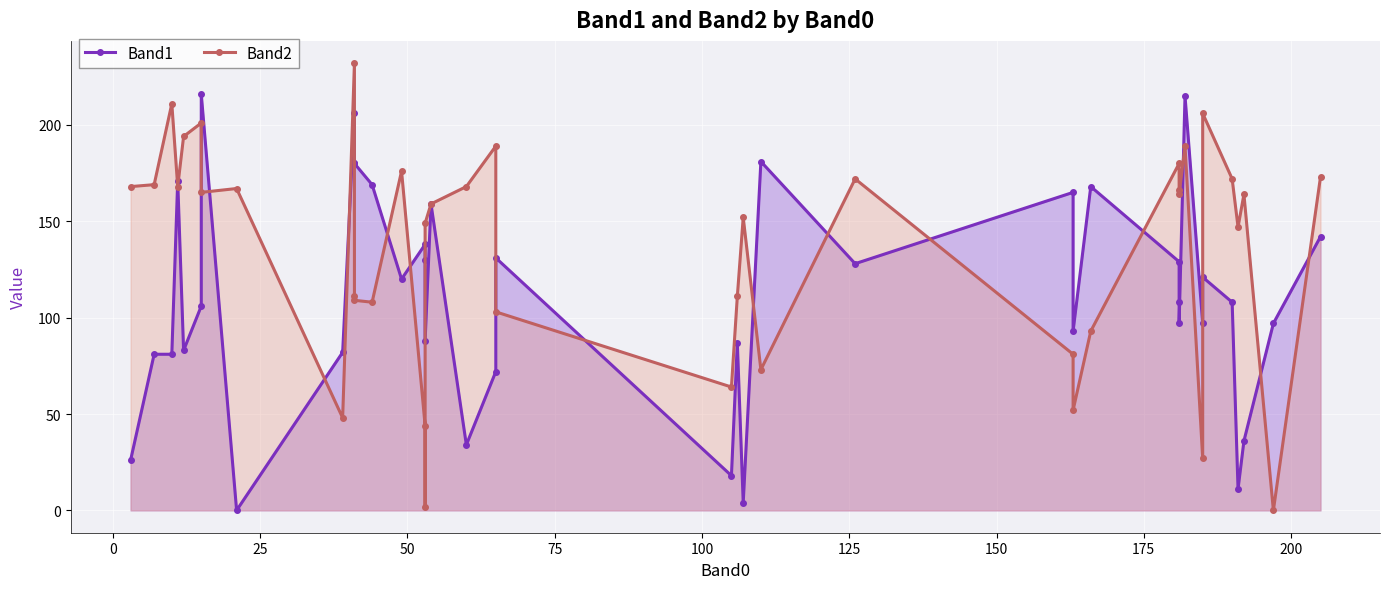

Rank the series by their maximum value, from highest to lowest.

Band2, Band1